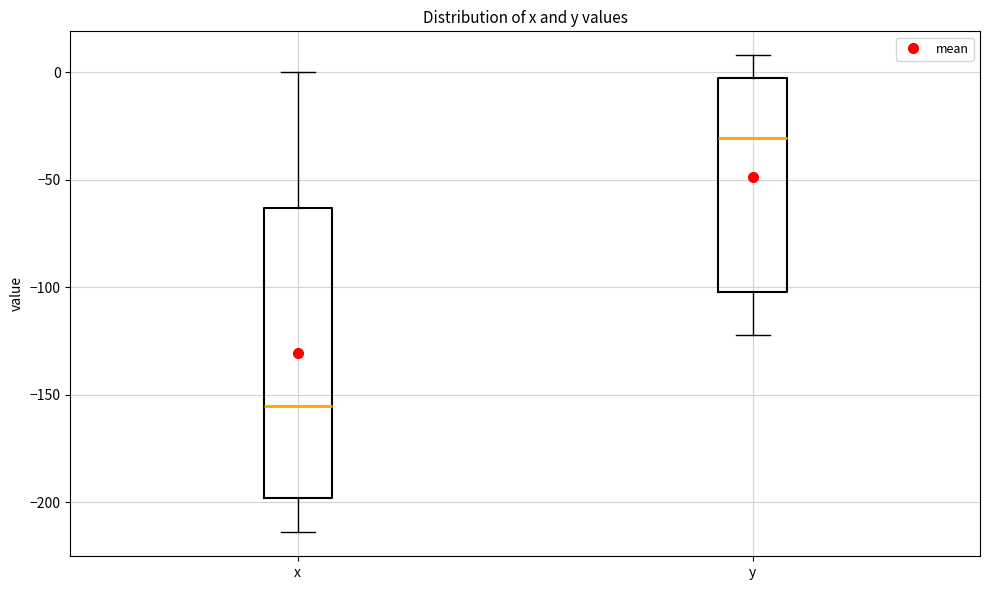

Which box has the lowest median line?

x